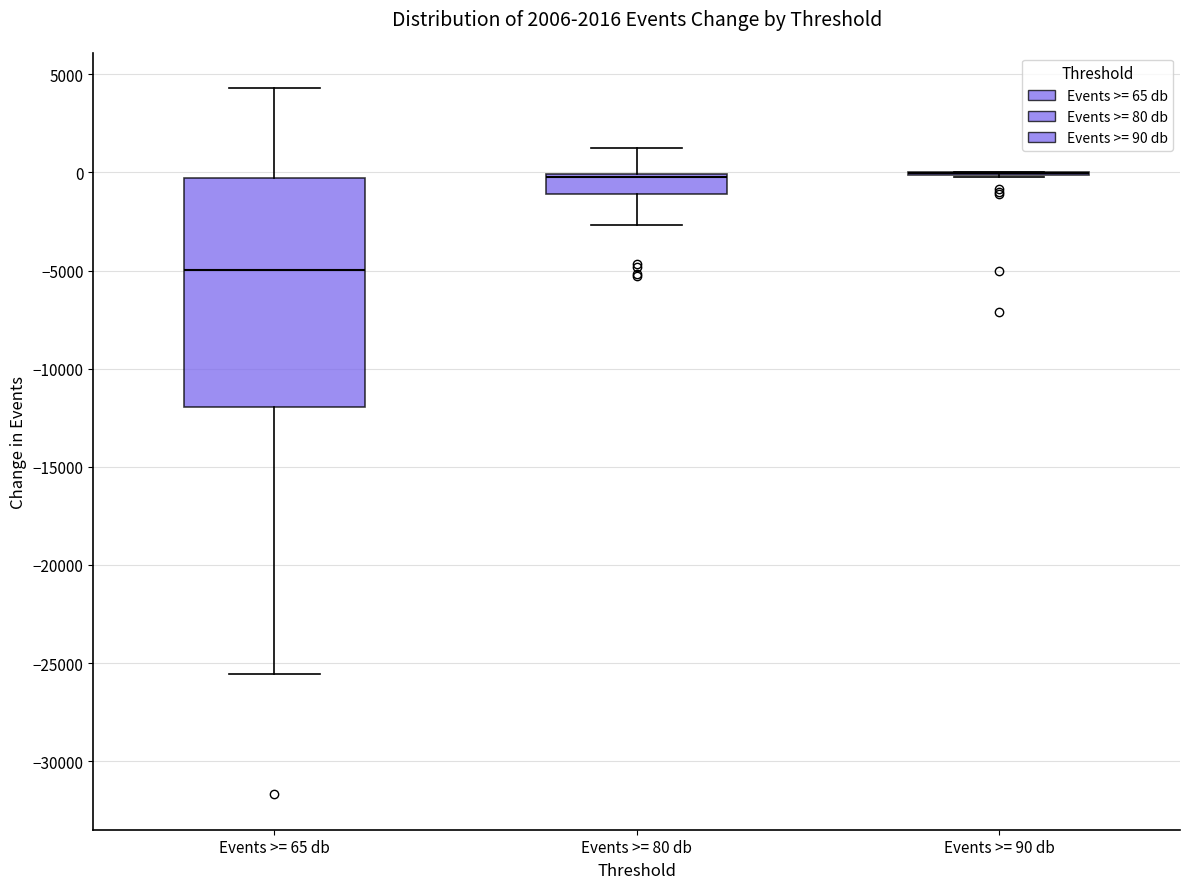

Comparing the boxes themselves (not the whiskers), which one is the tallest?

Events >= 65 db